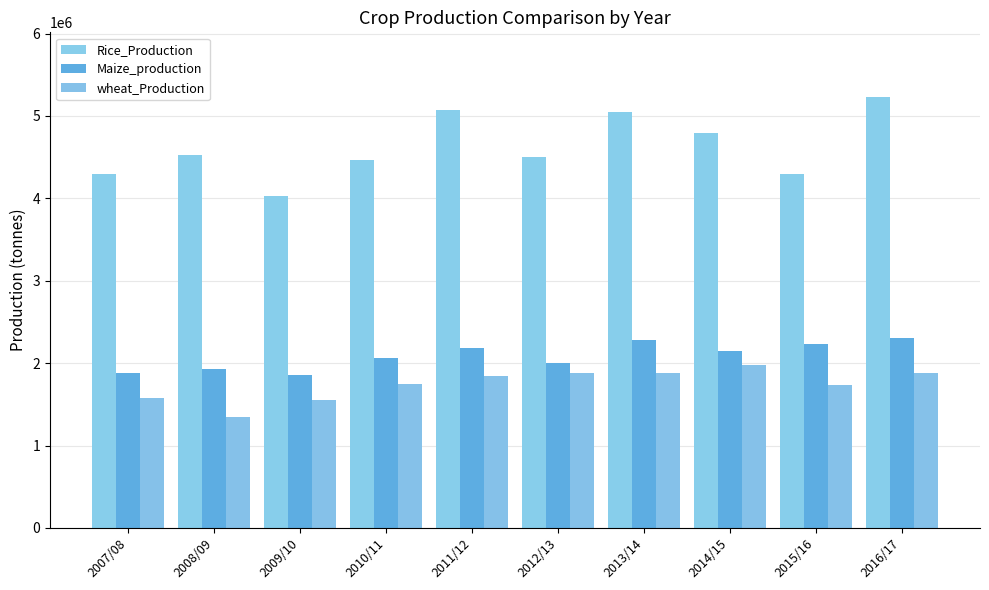

What is the value of the Rice_Production bar at the 6th from the left?

4504503